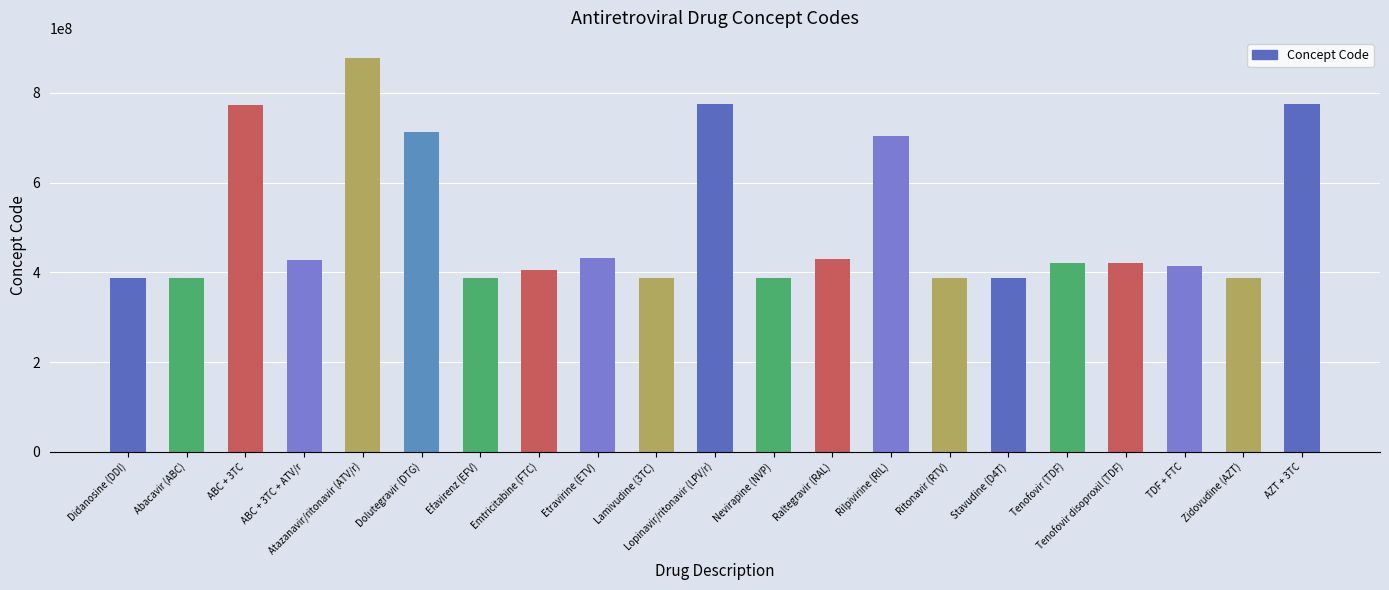

At which label is the value closest to 632896505?

Rilpivirine (RIL)